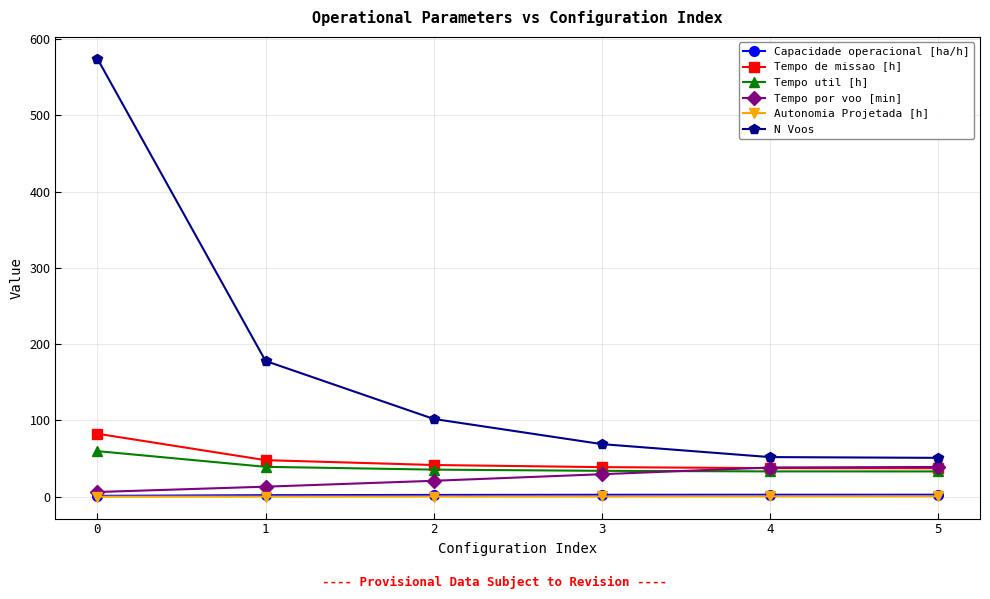

How many lines are shown in the chart?

6